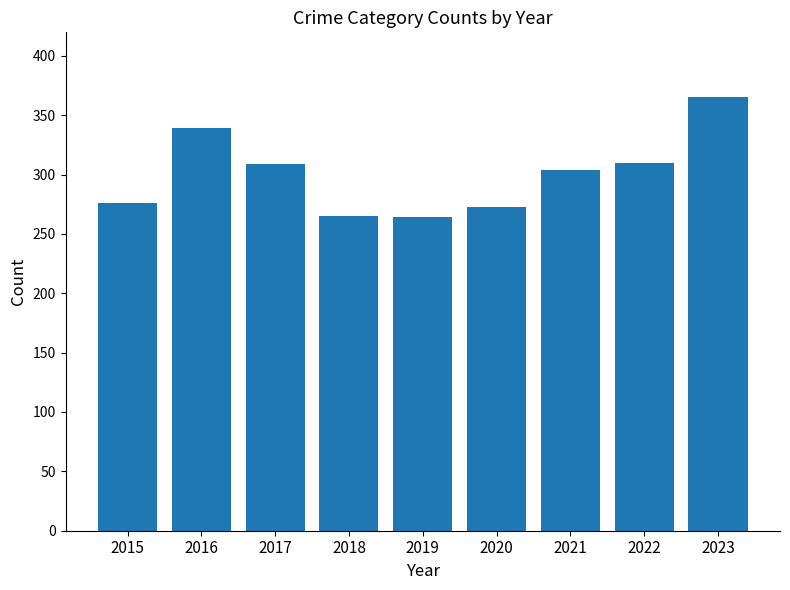

What is the difference between the maximum and minimum values?

101